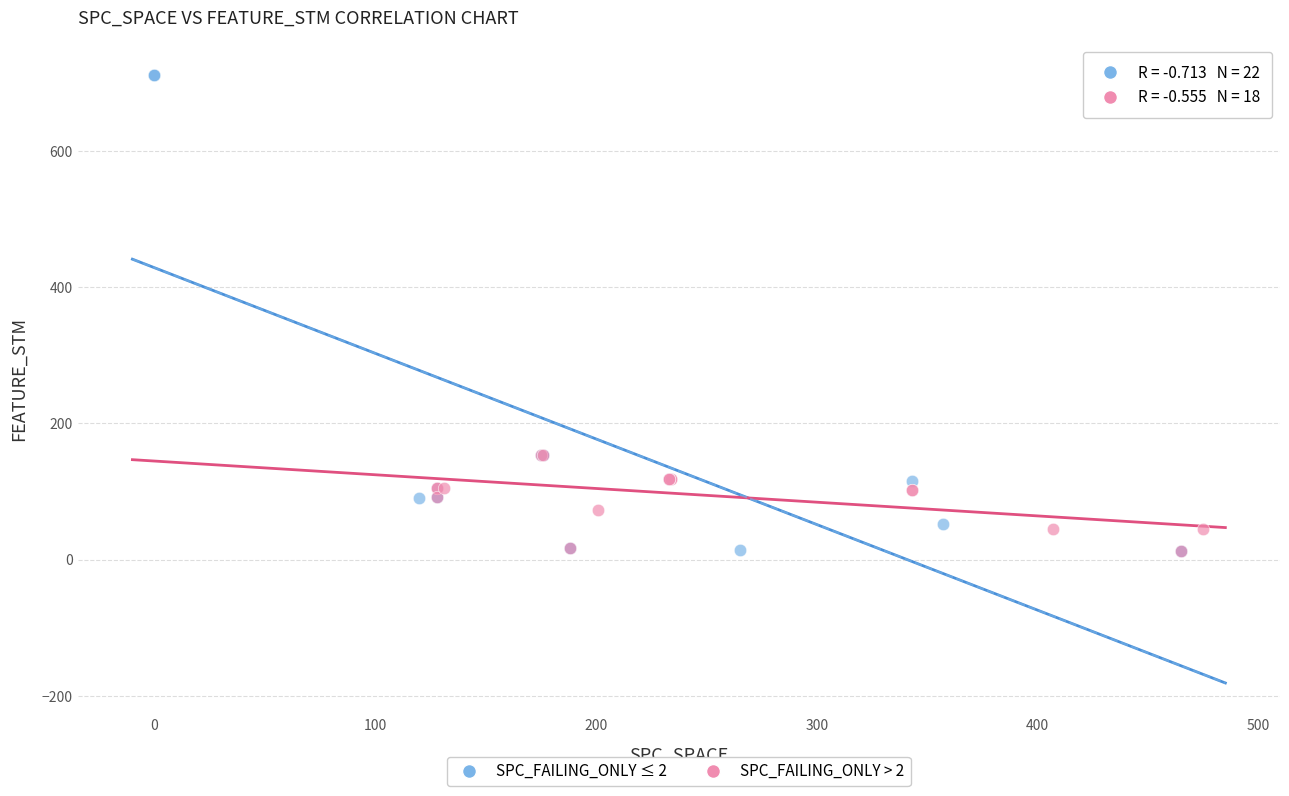

Which series contains the highest Y value?

SPC_FAILING_ONLY ≤ 2